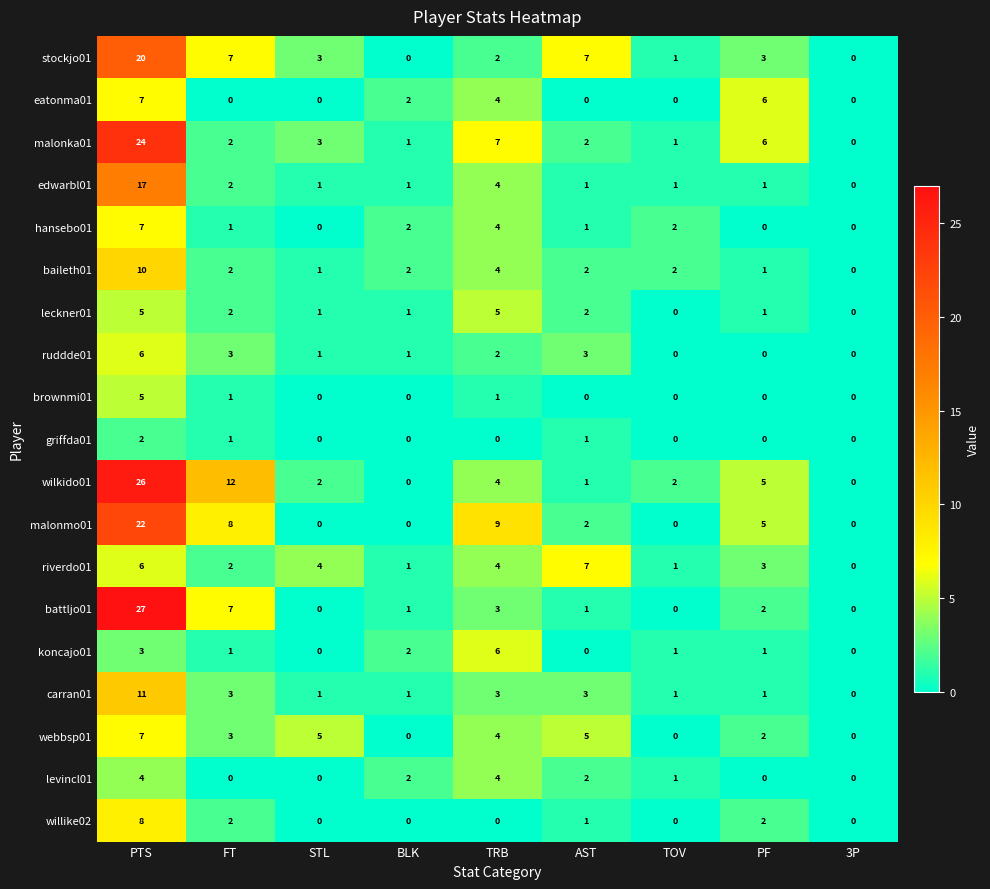

What is the sum of the carran01 values at TRB and FT?

6